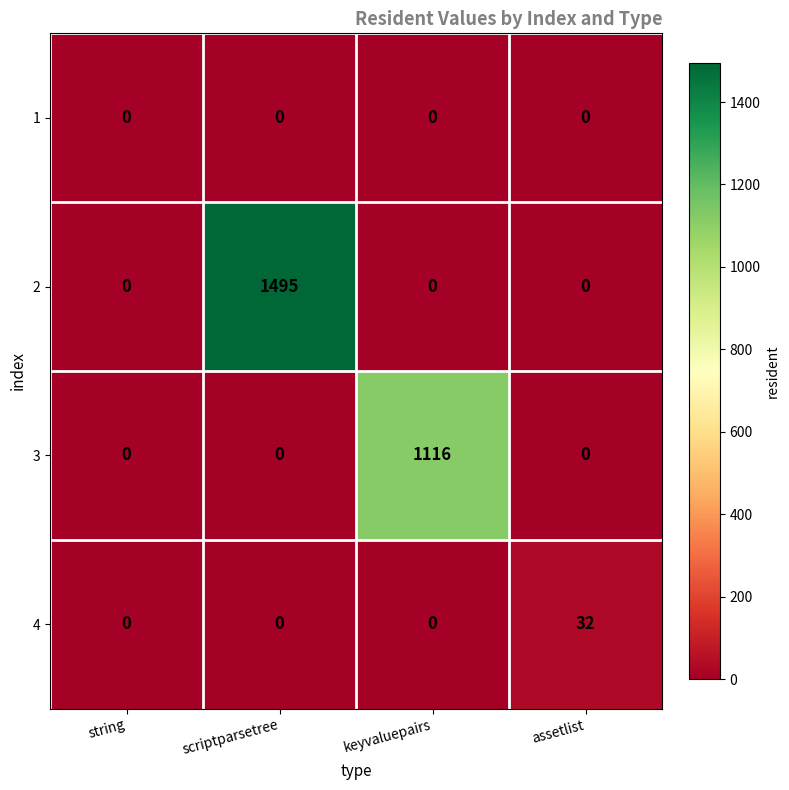

Reading left to right, extract all data points from this chart.

1: 0	0	0	0
2: 0	1495	0	0
3: 0	0	1116	0
4: 0	0	0	32